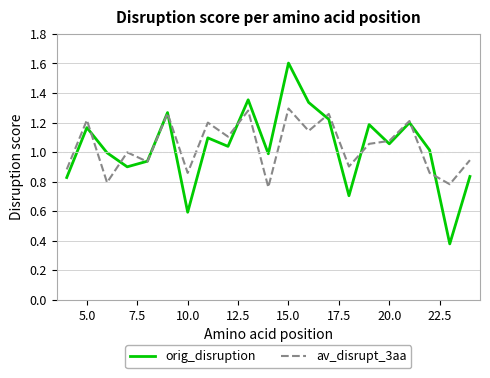

What is the maximum value for orig_disruption?

1.6